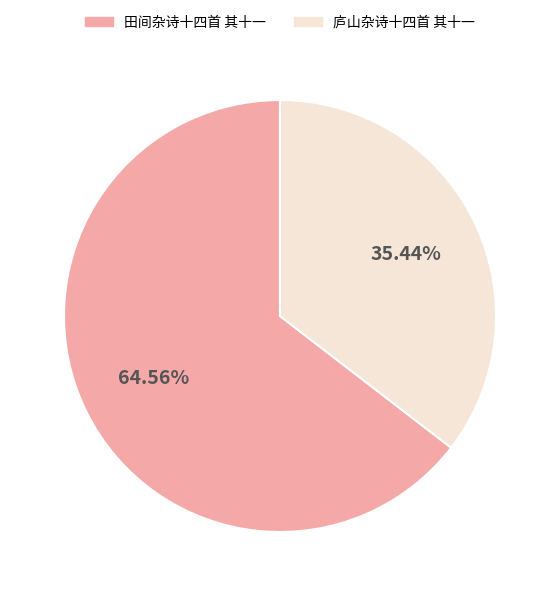

What percentage is NOT represented by 庐山杂诗十四首 其十一?

64.6%